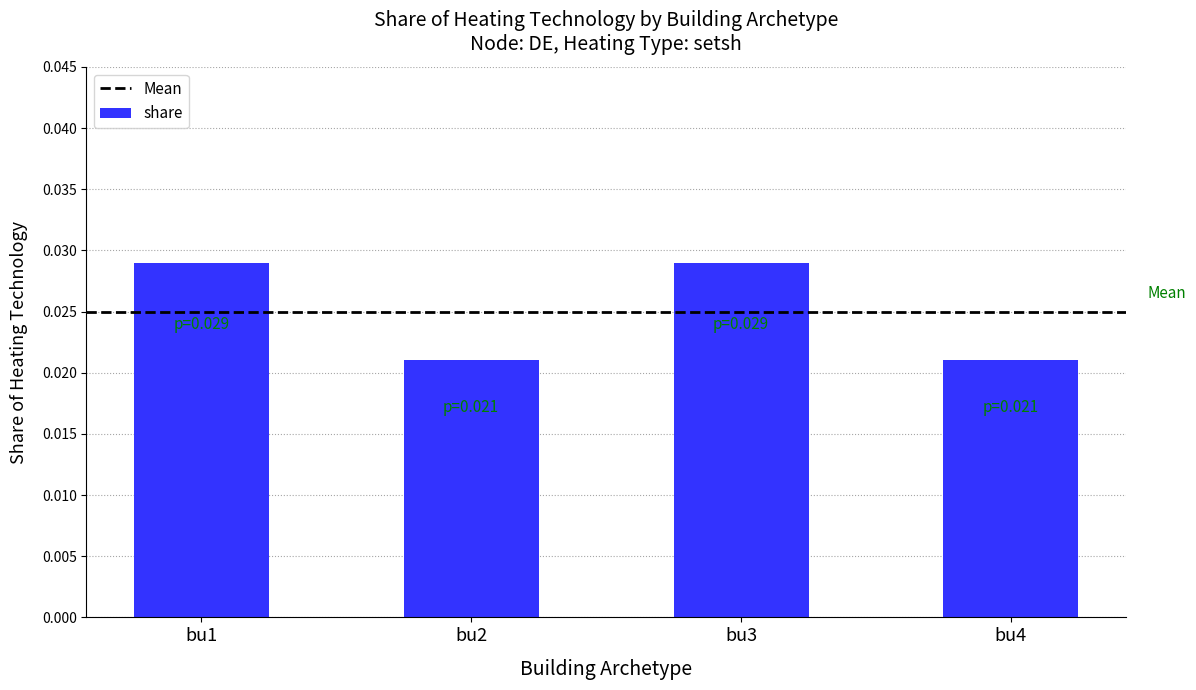

Between bu3 and bu2, which is larger?

bu3